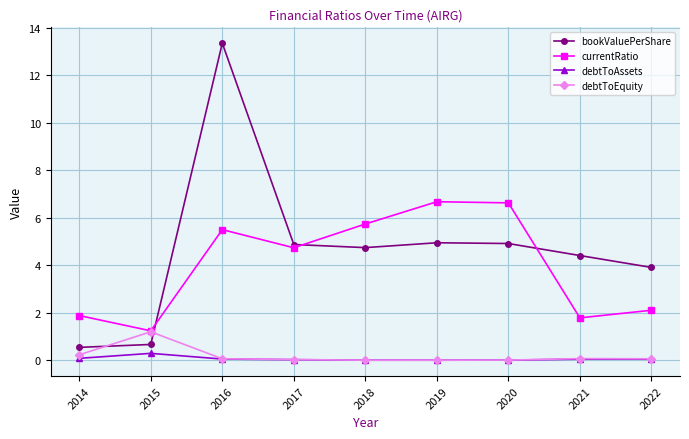

Which category has the lowest value in the currentRatio series?

2015